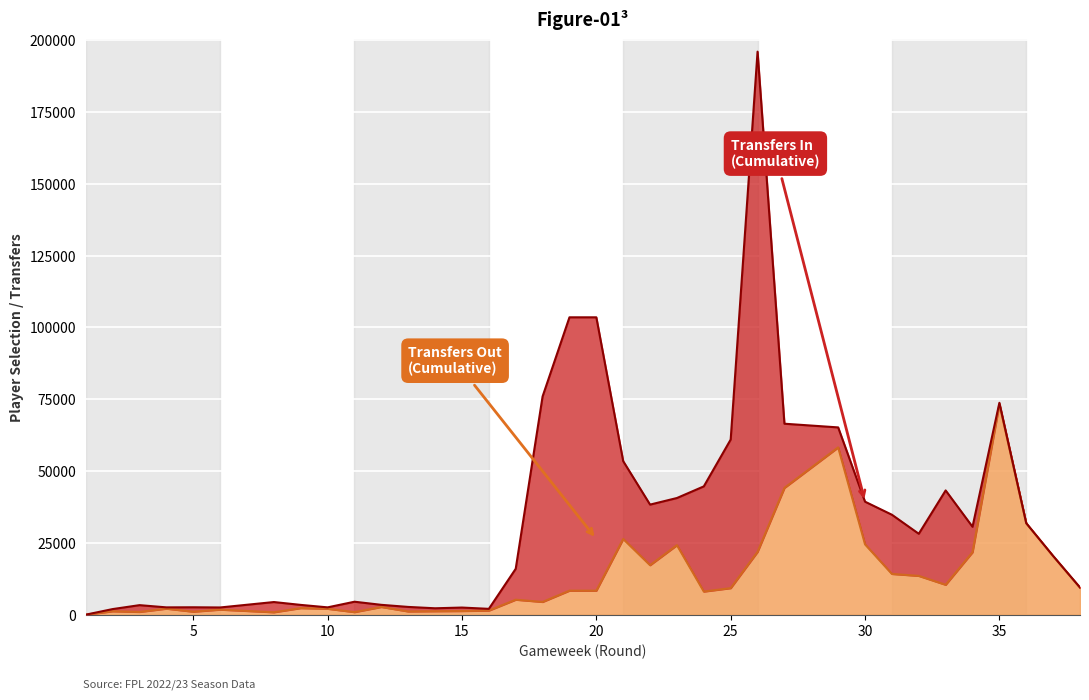

Where does the data first go above 8353?

21